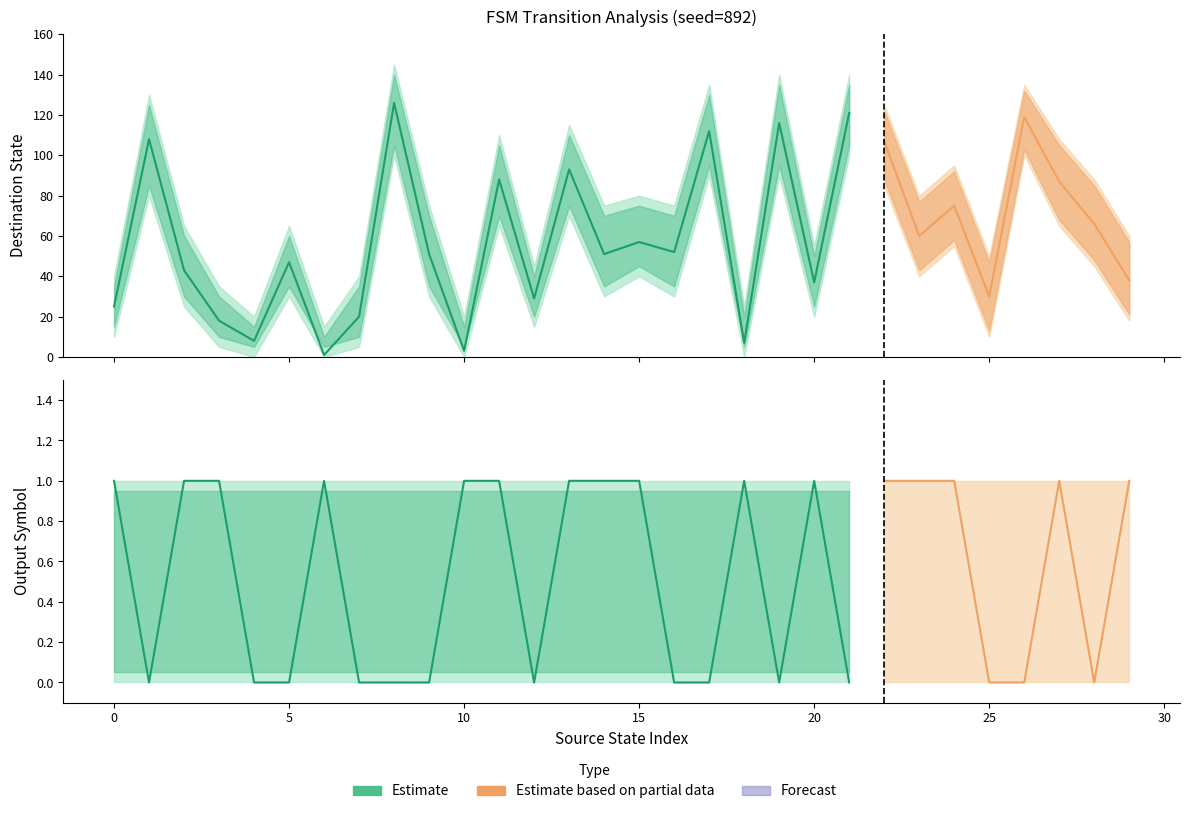

How many lines are shown in the chart?

2